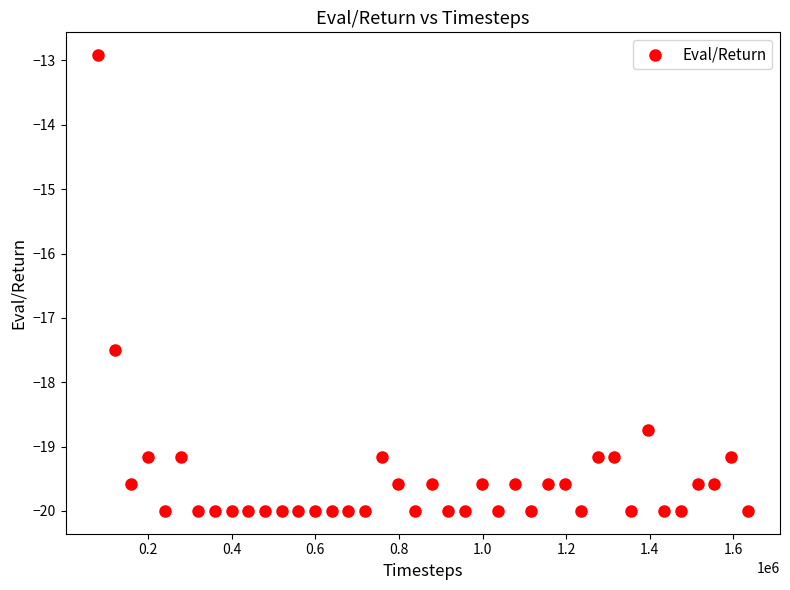

What Y value in the scatter plot is closest to -16?

-17.5